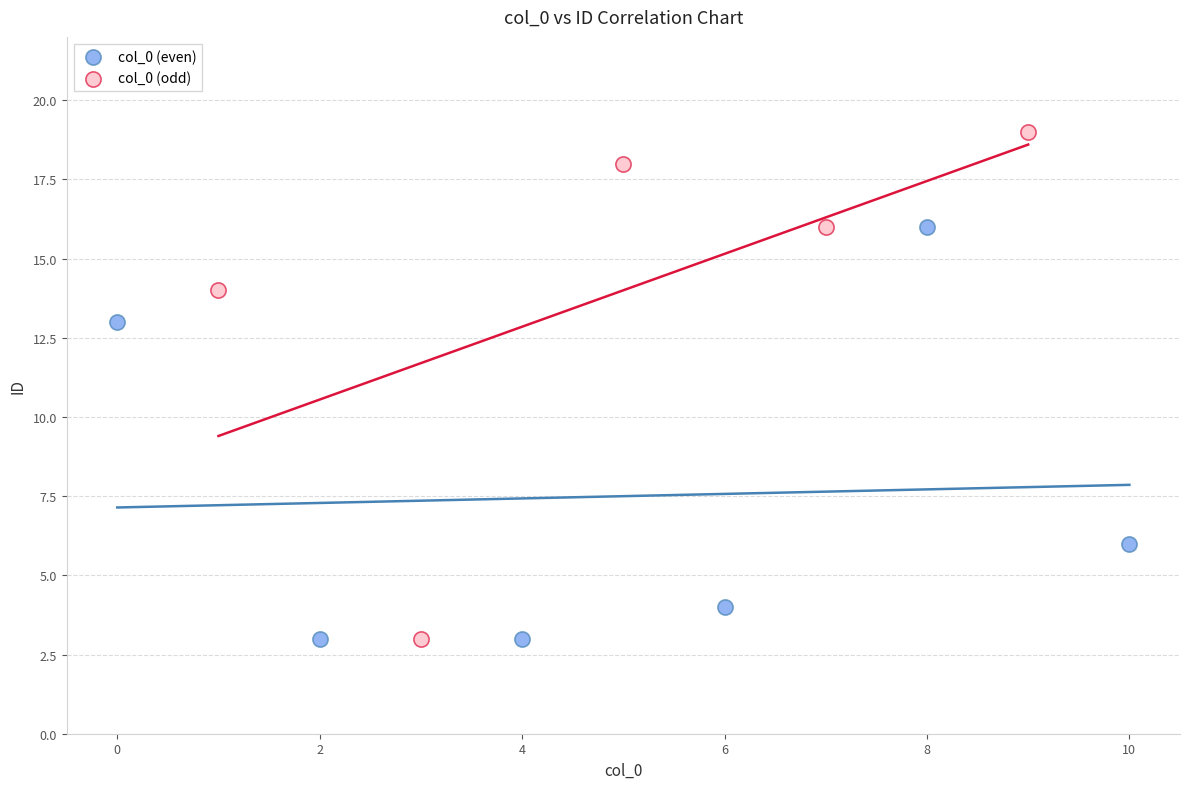

Which series has the largest Y range (max minus min)?

col_0 (odd)